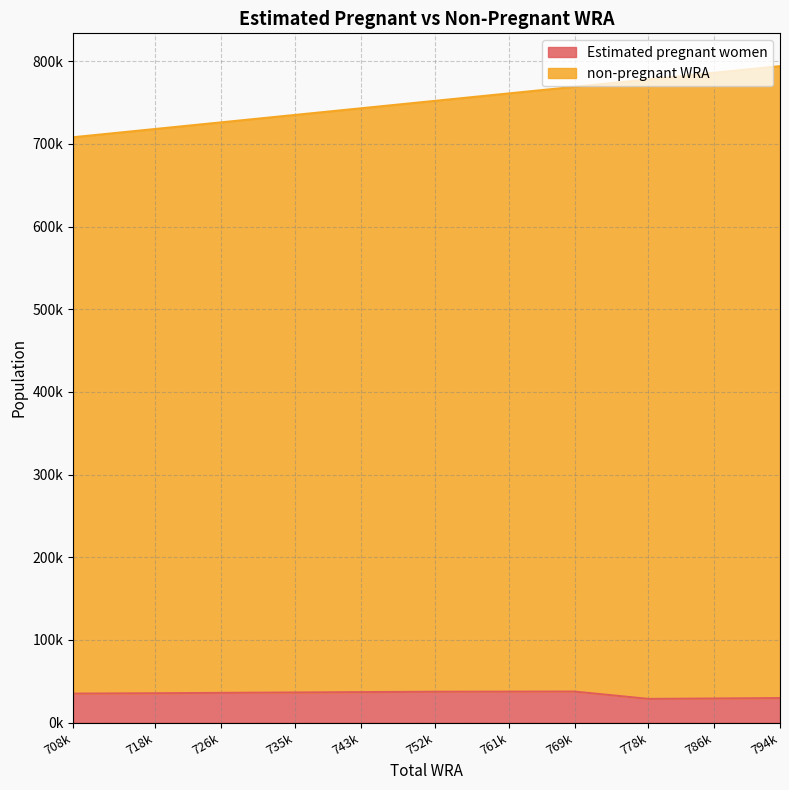

True or false: Estimated pregnant women and non-pregnant WRA intersect in this chart.

False